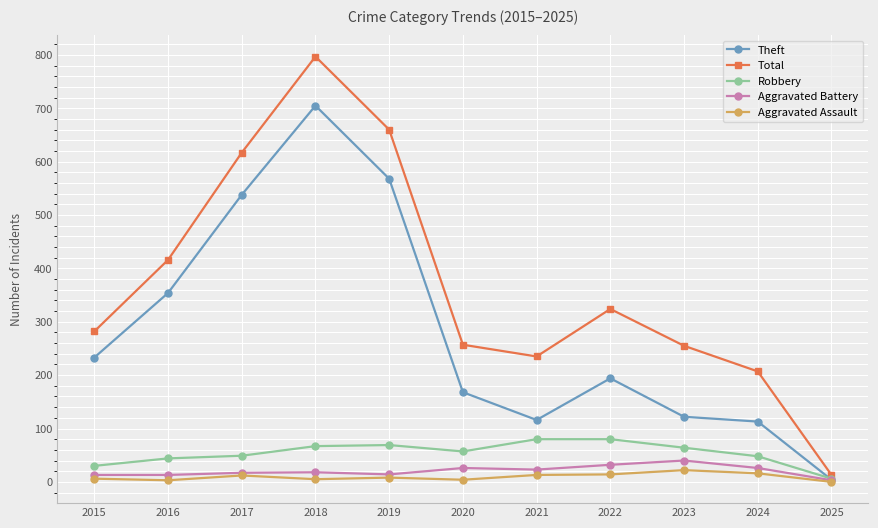

What is the difference between the maximum and minimum values in the Aggravated Assault series?

22